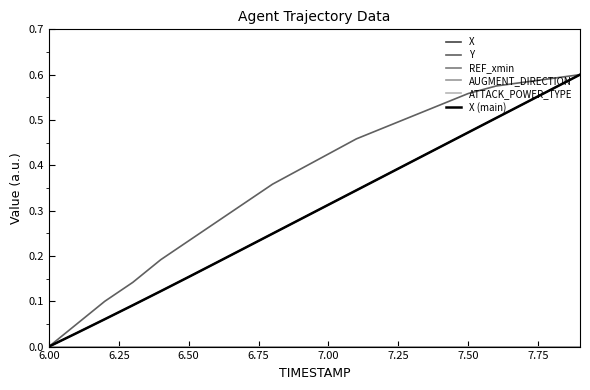

Is this an area chart (filled region under the line)?

No